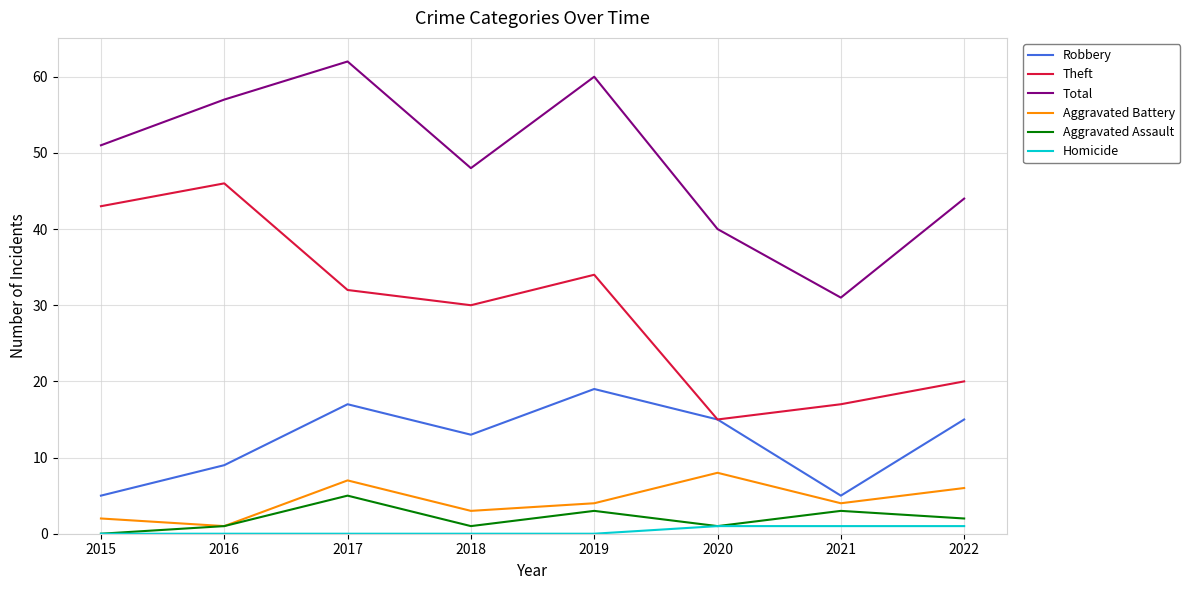

At which label is Theft closest to 30?

2018